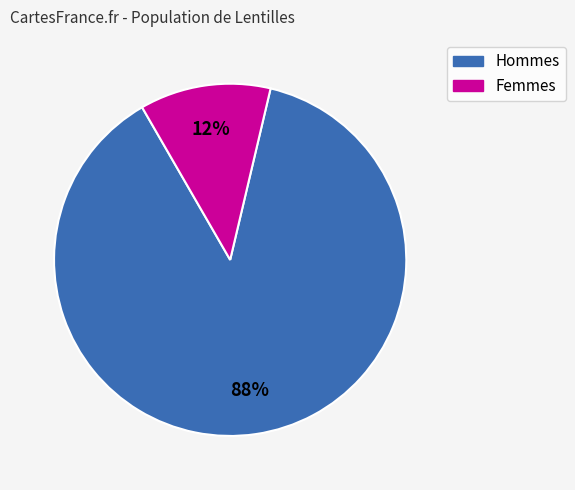

Is there a majority slice in this chart?

Yes